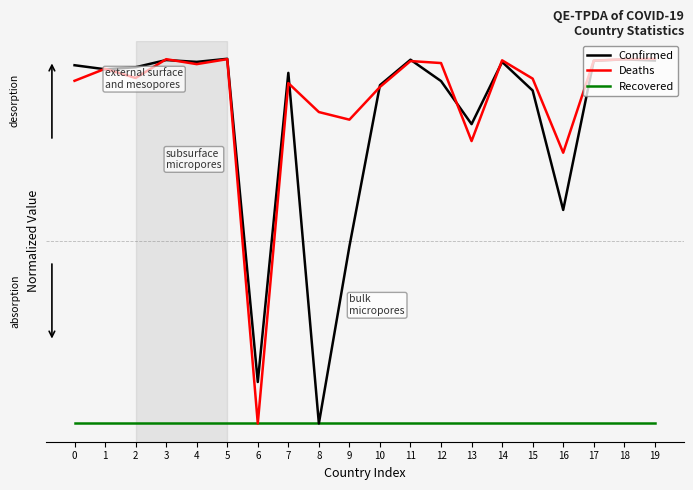

What are all the series names shown in the legend?

Confirmed, Deaths, Recovered